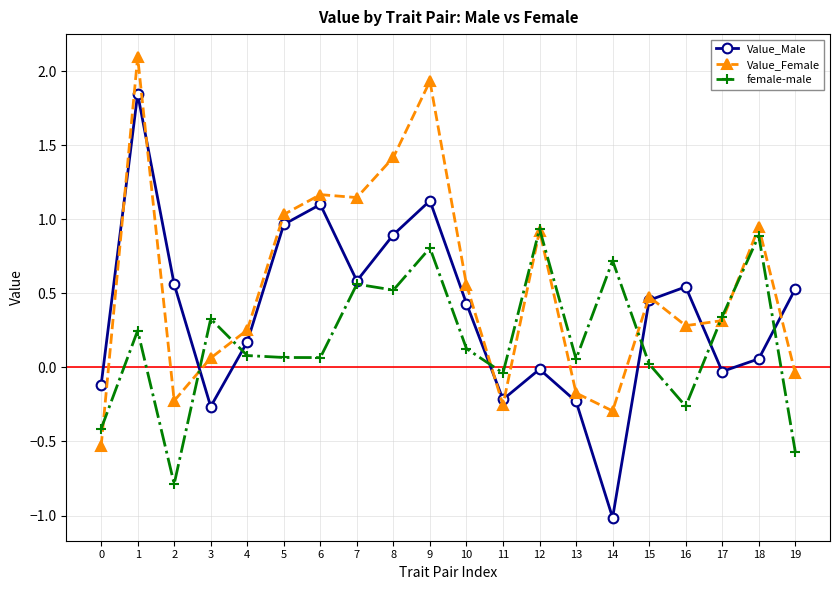

Is the value of Value_Male at 10 greater than the value of Value_Female at 12?

No